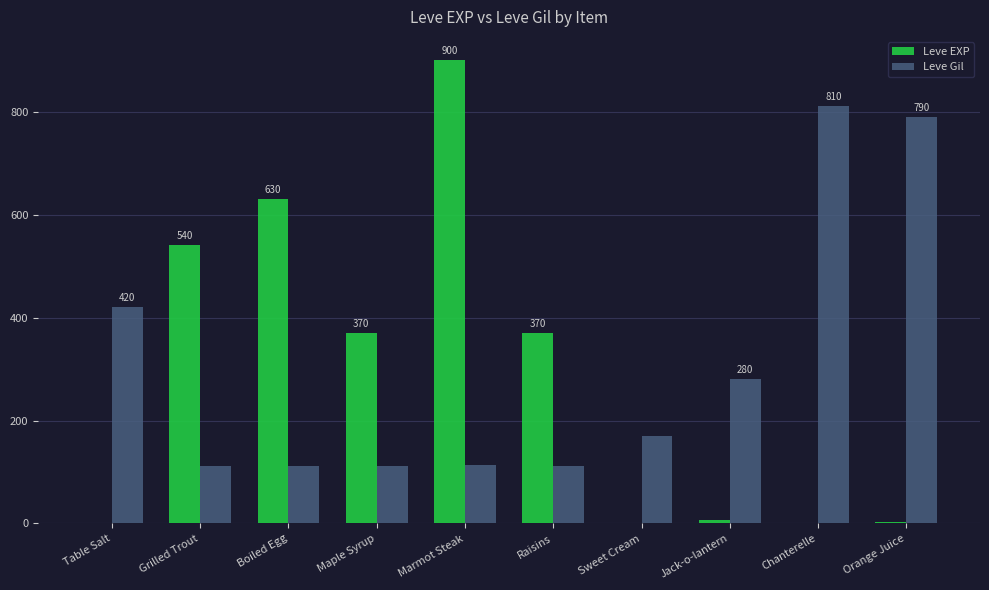

Which label corresponds to the largest value in the chart?

Marmot Steak